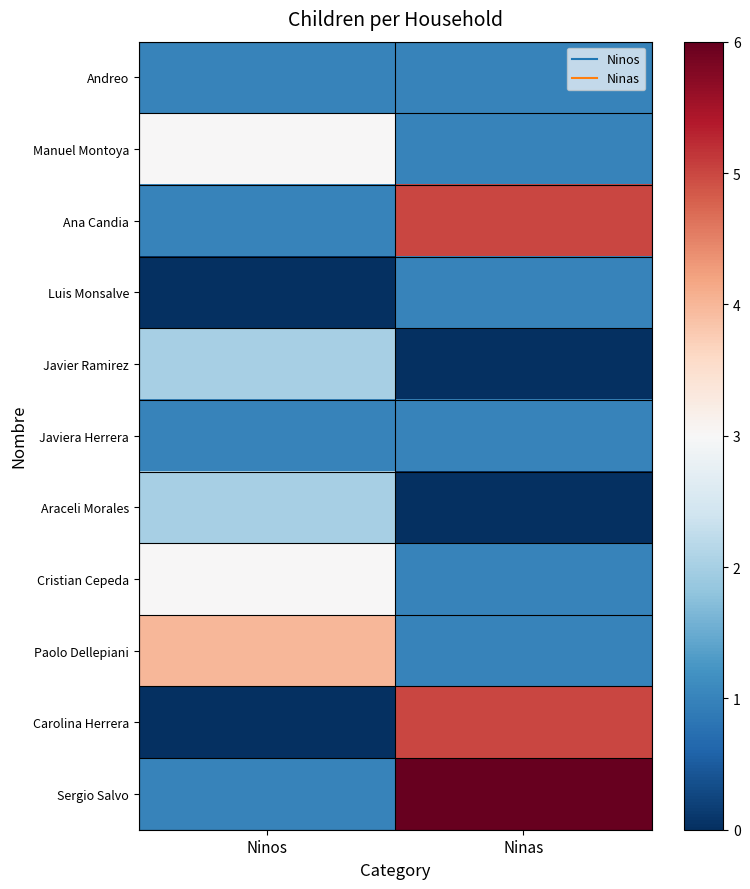

Between Ninas and Ninos, which is larger?

Ninas